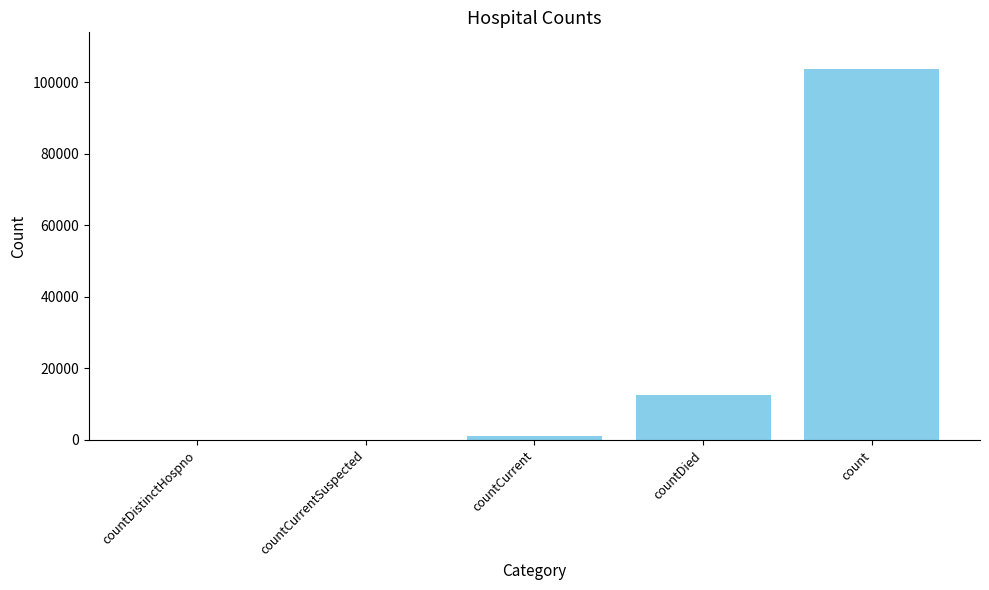

Which category has the highest value across all series?

count